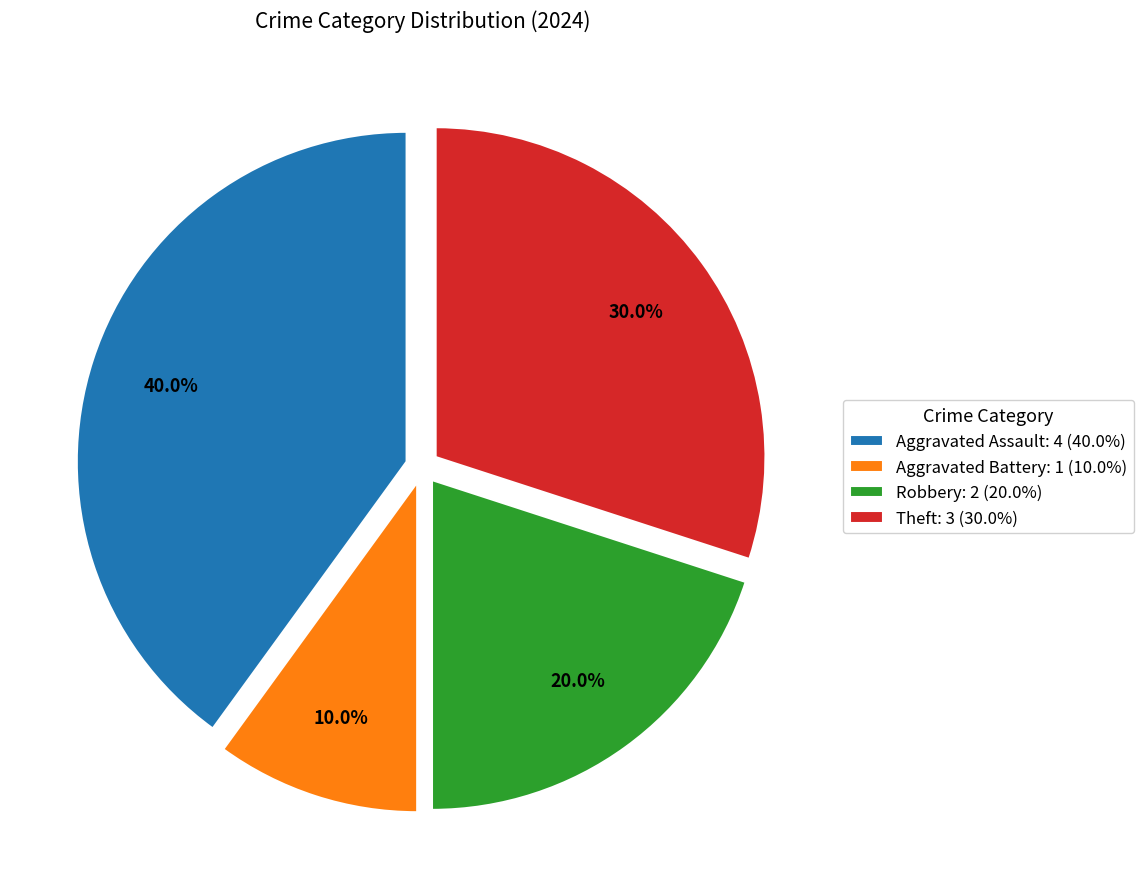

Count the number of slices in the pie.

4